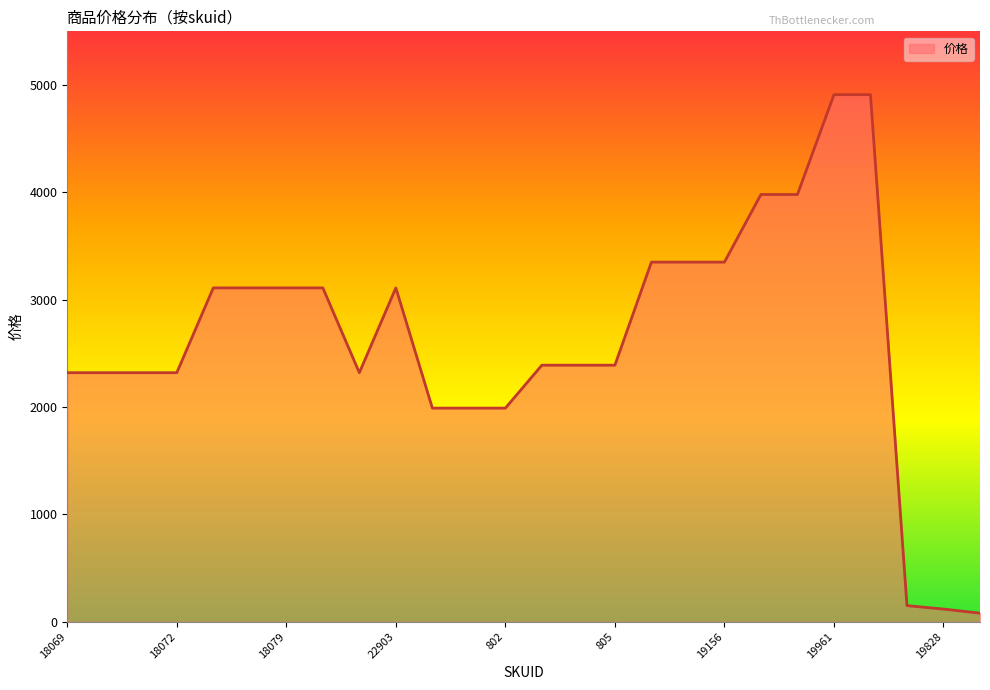

What is the difference between the maximum and minimum values?

4830